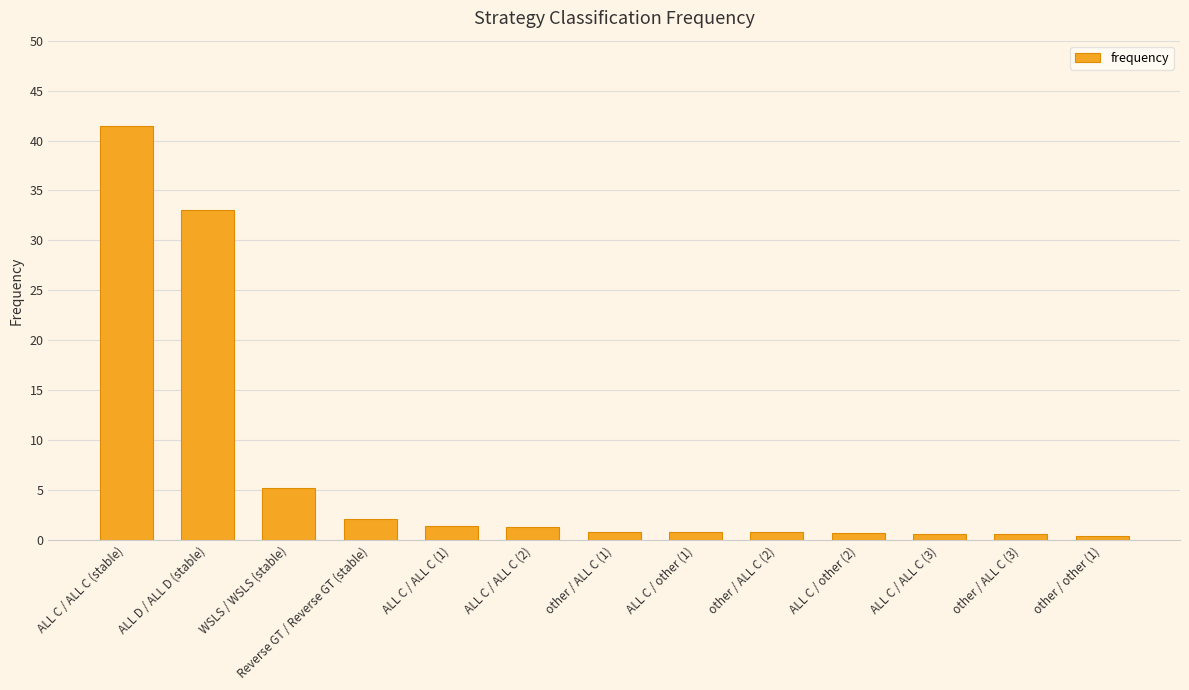

What is the maximum value shown in the chart?

41.5